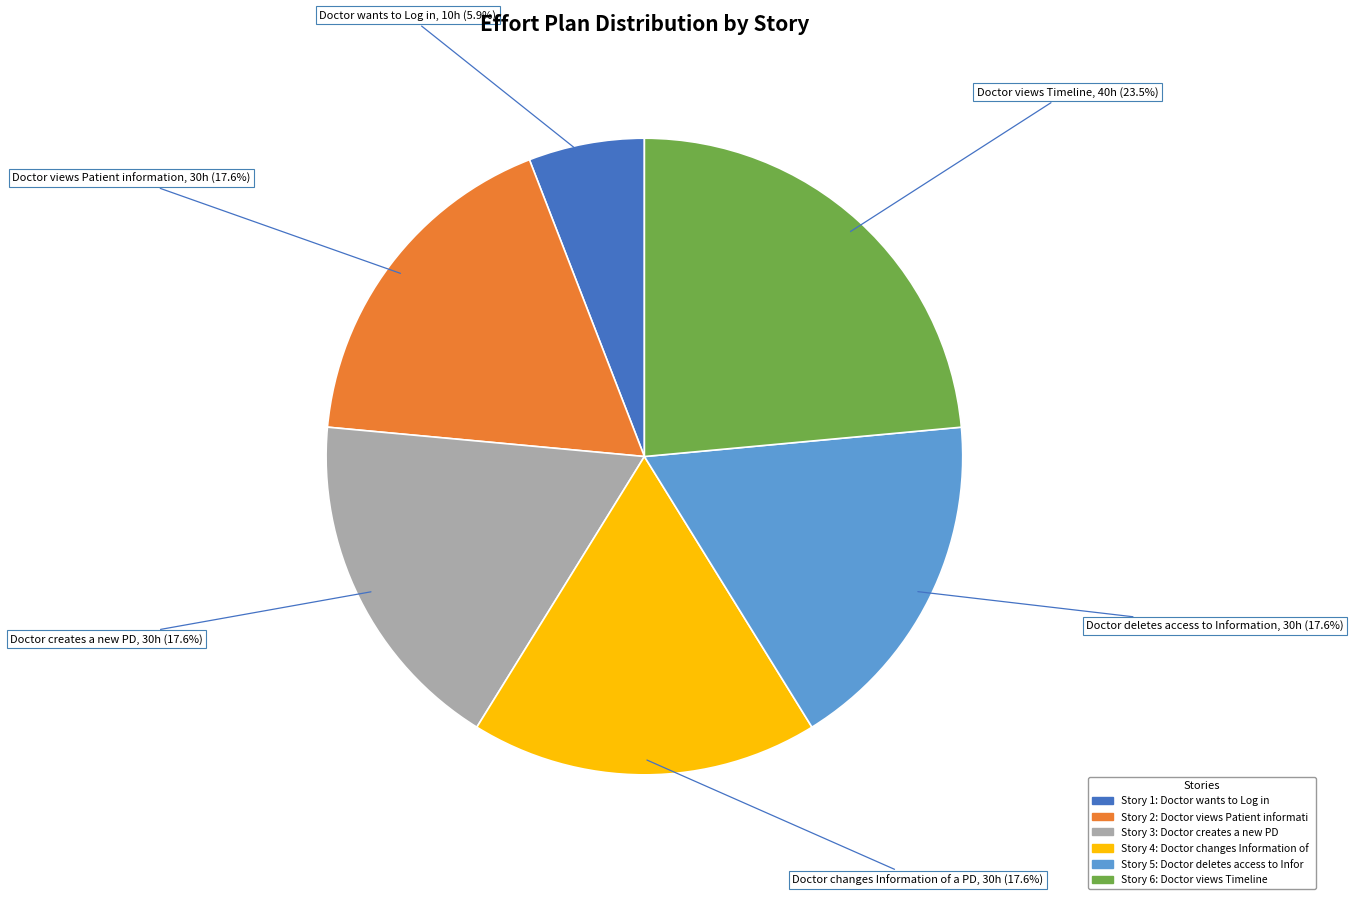

Does any single category account for the majority?

No